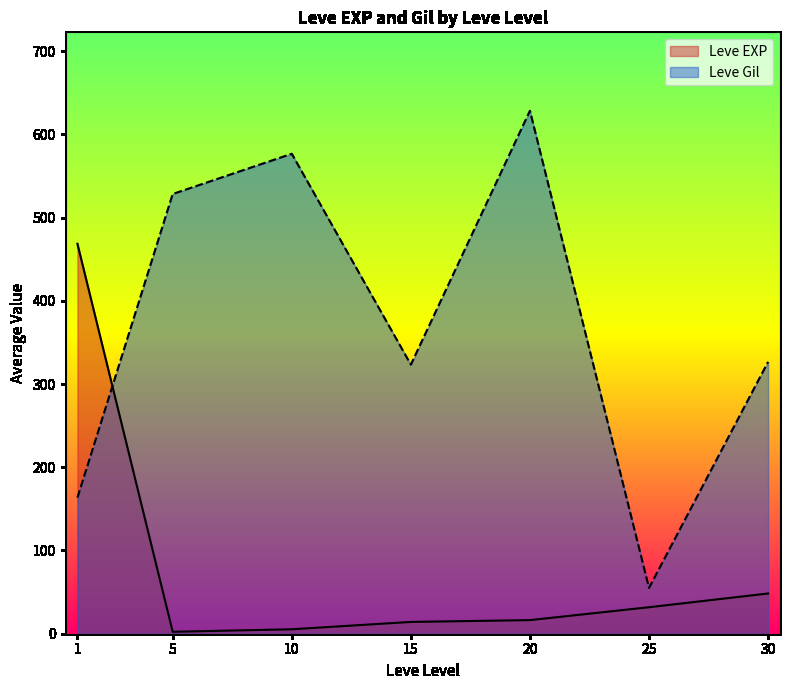

What is the minimum value for Leve EXP?

2.3